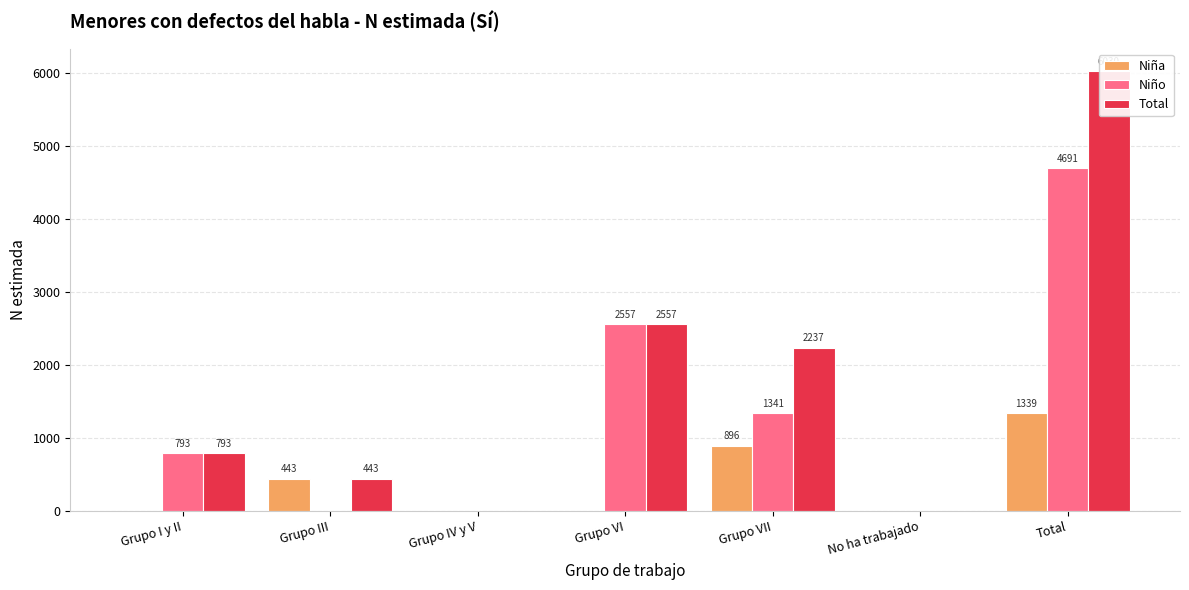

Between Grupo III and Total, which is larger?

Total